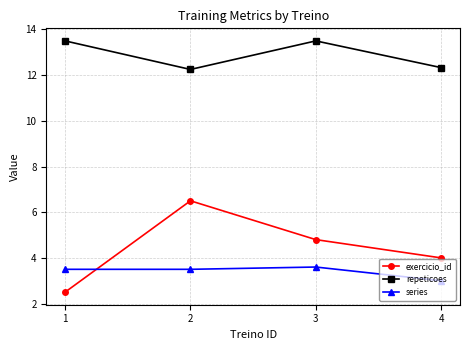

At how many categories does at least one series exceed 5?

4